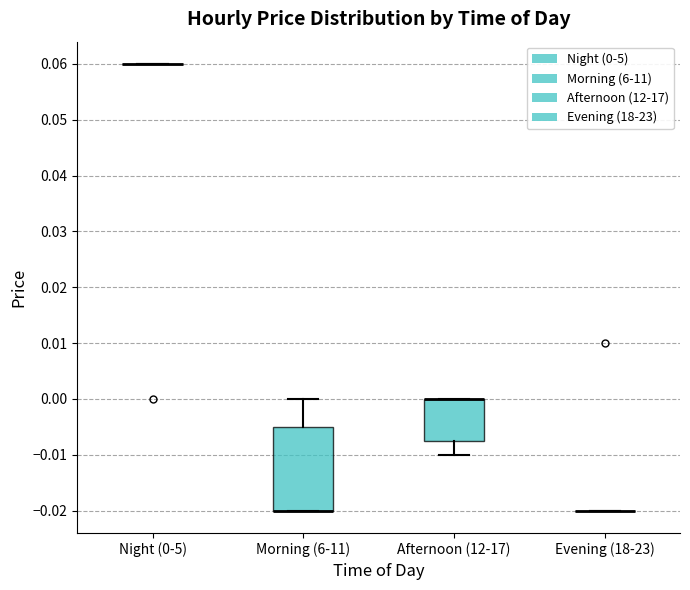

Reading left to right, transcribe this box plot: for each box, give where its median line is, the range the box spans, and where its two whiskers end, as read against the y-axis. The values are not printed on the chart, so give them approximately, as read against the axis.

Night (0-5): box collapsed to a line at 0.060, whiskers 0.060 to 0.060
Morning (6-11): median -0.020 (drawn on the box's lower edge), box -0.020 to -0.005, whiskers -0.020 to 0.000
Afternoon (12-17): median 0.000 (drawn on the box's upper edge), box -0.007 to 0.000, whiskers -0.010 to 0.000
Evening (18-23): box collapsed to a line at -0.020, whiskers -0.020 to -0.020